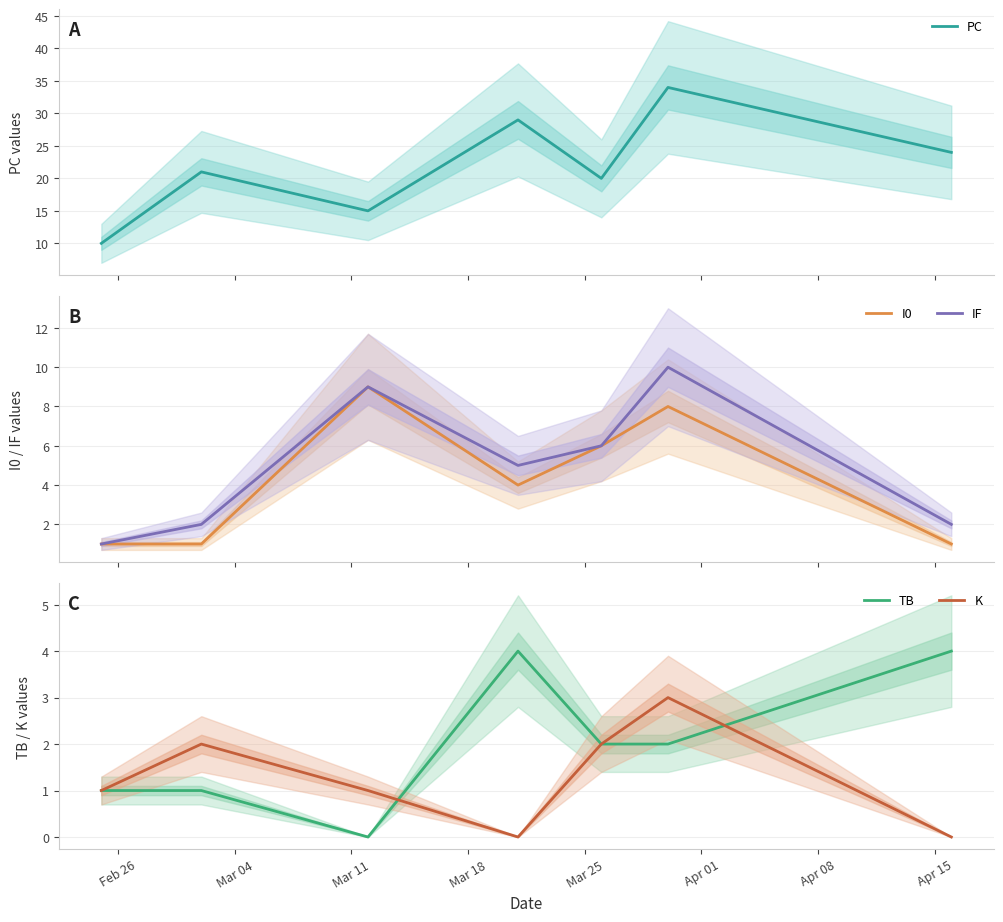

What is the maximum value for I0?

9